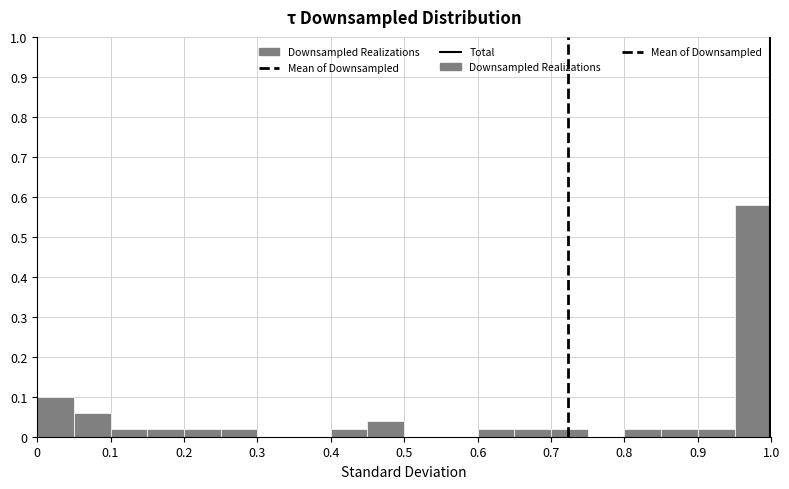

Which range on the x-axis has the tallest bar?

0.95 to 1.00